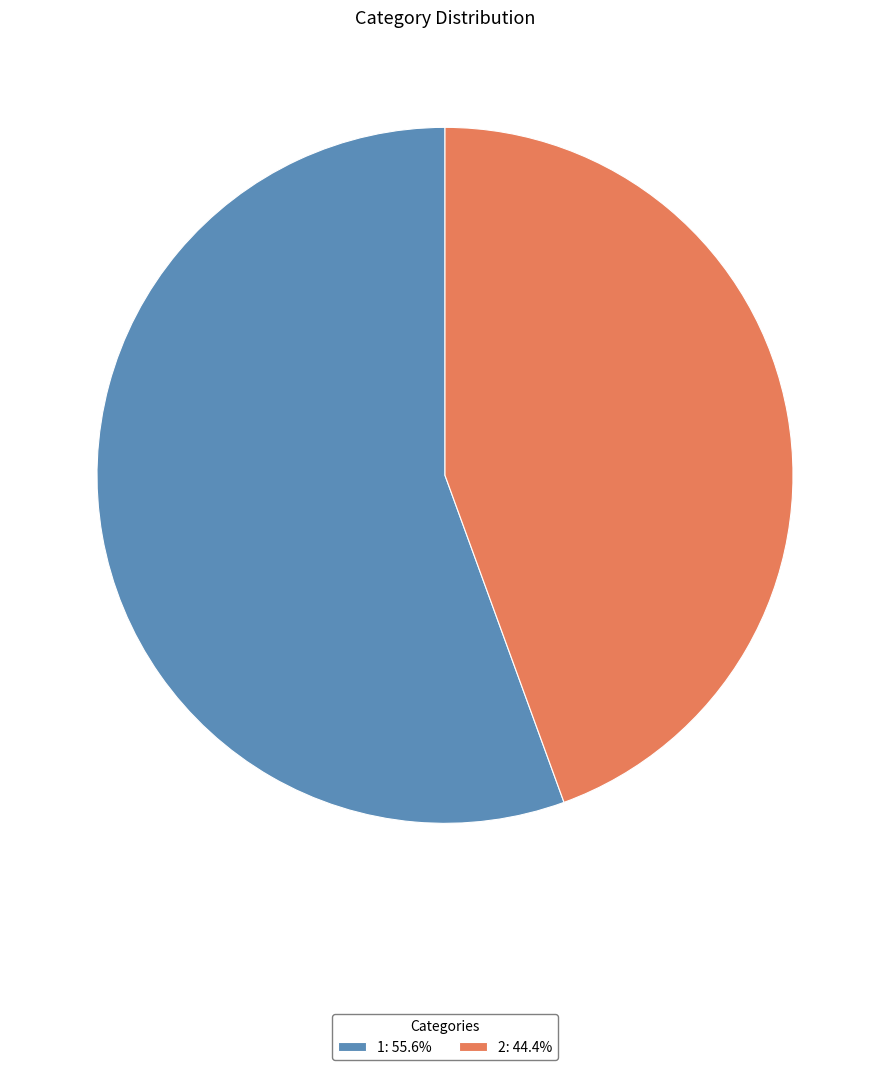

How many slices are in this pie chart?

2